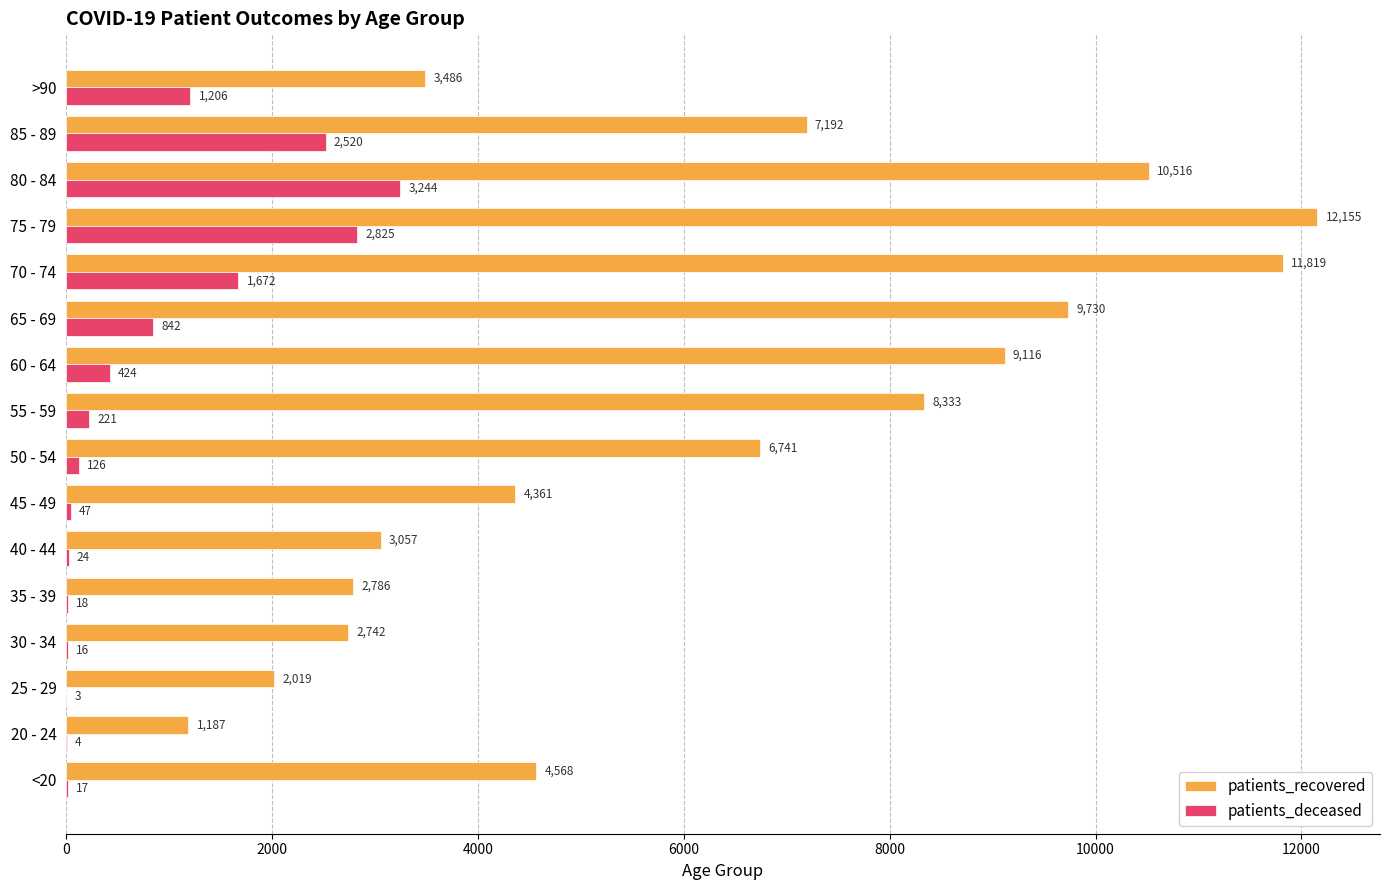

What is the maximum value shown in the chart?

12155